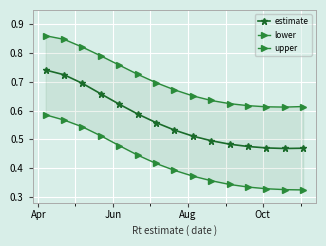

True or false: estimate and lower cross at least once.

False